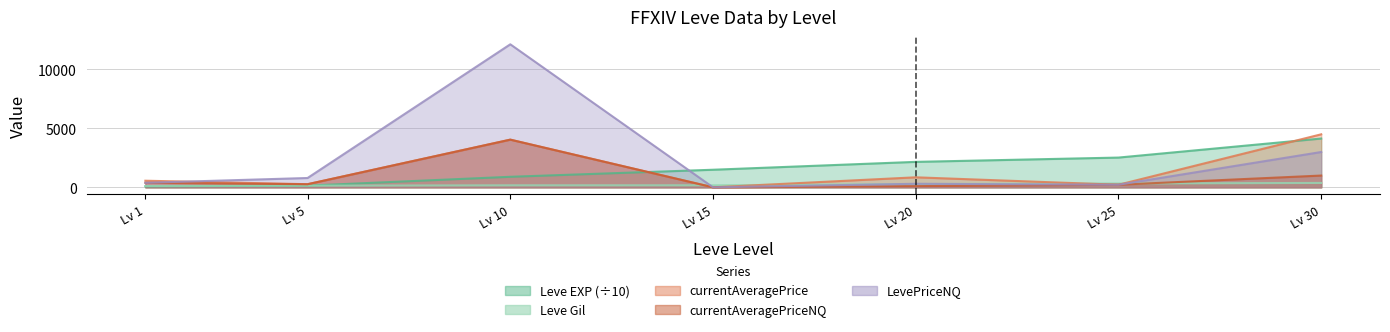

What is the greatest value displayed?

12139